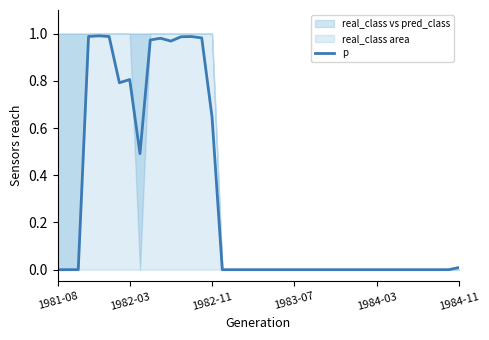

Reading left to right, transcribe all the data shown in this chart.

0.0	0.0	0.0	1.0	1.0	1.0	0.8	0.8	0.5	1.0	1.0	1.0	1.0	1.0	1.0	0.6	0.0	0.0	0.0	0.0	0.0	0.0	0.0	0.0	0.0	0.0	0.0	0.0	0.0	0.0	0.0	0.0	0.0	0.0	0.0	0.0	0.0	0.0	0.0	0.0